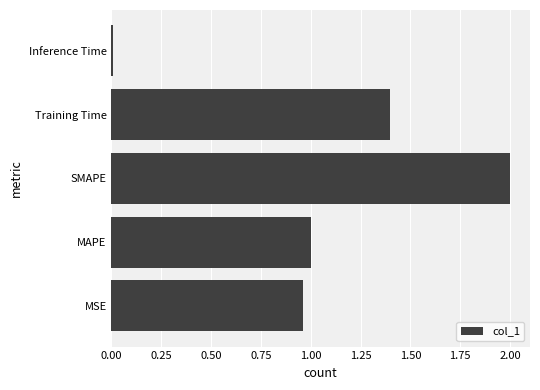

Which has a higher value, MAPE or Training Time?

Training Time